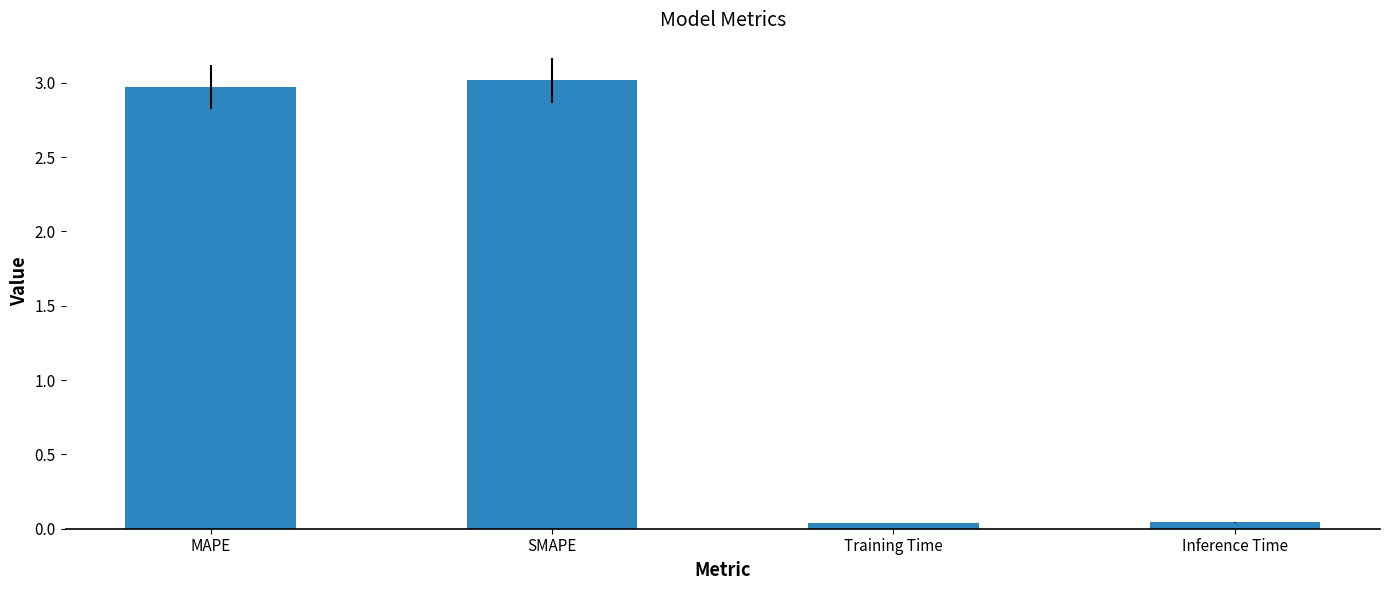

What is the label of the 4th bar from the right?

MAPE